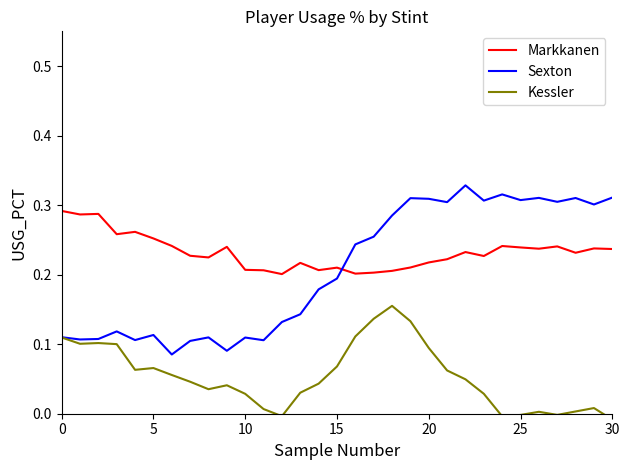

Reading left to right, transcribe all the data shown in this chart.

Markkanen: 0.3	0.3	0.3	0.3	0.3	0.3	0.2	0.2	0.2	0.2	0.2	0.2	0.2	0.2	0.2	0.2	0.2	0.2	0.2	0.2	0.2	0.2	0.2	0.2	0.2	0.2	0.2	0.2	0.2	0.2	0.2
Sexton: 0.1	0.1	0.1	0.1	0.1	0.1	0.1	0.1	0.1	0.1	0.1	0.1	0.1	0.1	0.2	0.2	0.2	0.3	0.3	0.3	0.3	0.3	0.3	0.3	0.3	0.3	0.3	0.3	0.3	0.3	0.3
Kessler: 0.1	0.1	0.1	0.1	0.1	0.1	0.1	0.0	0.0	0.0	0.0	0.0	-0.0	0.0	0.0	0.1	0.1	0.1	0.2	0.1	0.1	0.1	0.0	0.0	-0.0	-0.0	0.0	-0.0	0.0	0.0	-0.0